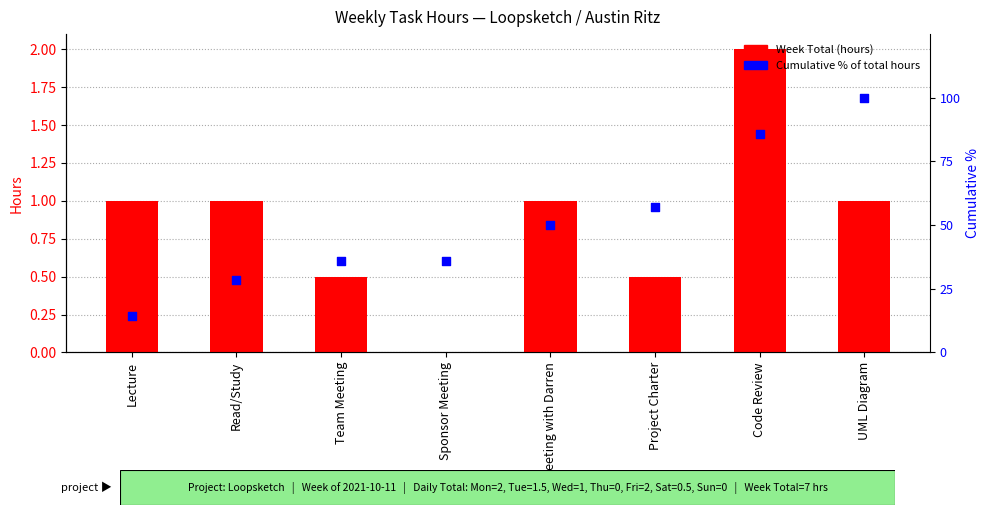

Which series contains the highest Y value?

Cumulative %